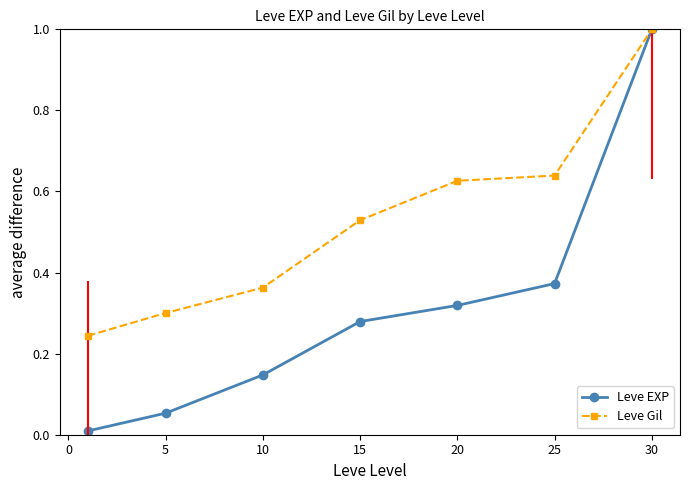

Which series has the largest total across all categories?

Leve Gil